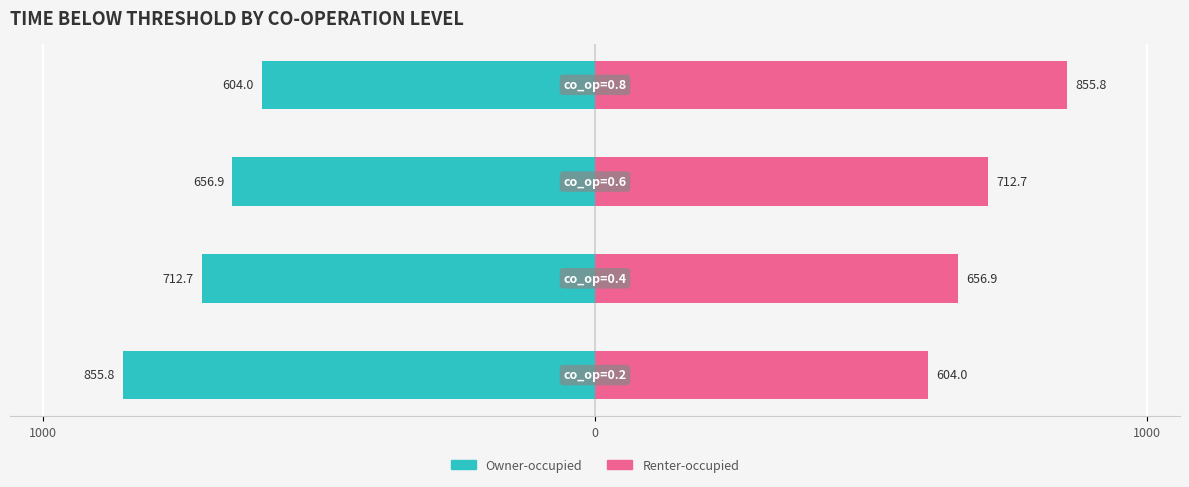

How many distinct data groups are displayed?

2